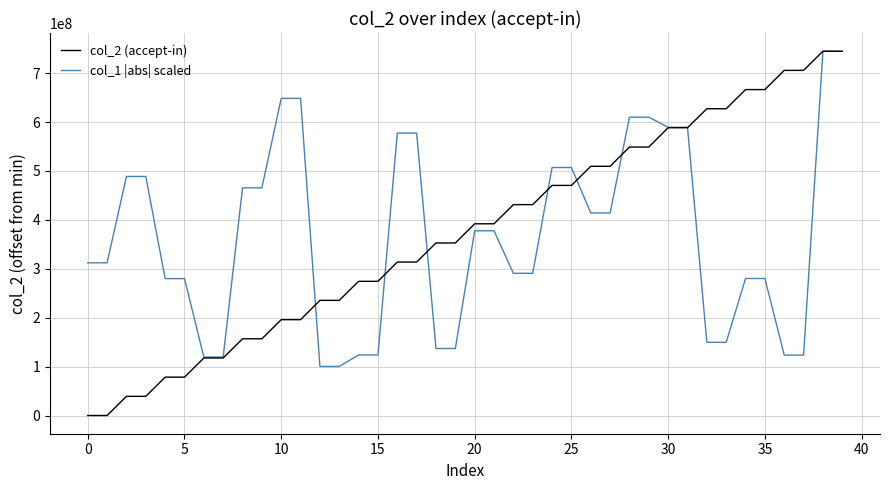

What is the average value of the col_2 (accept-in) series?

372447397.6